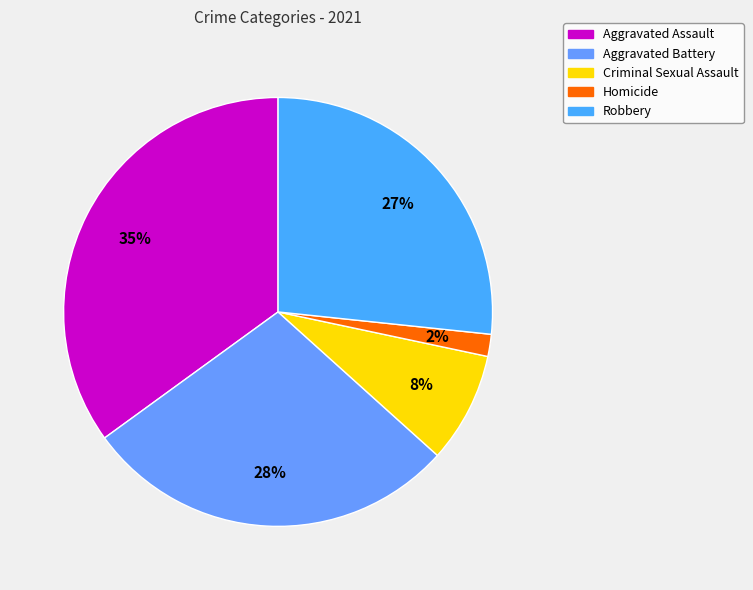

To the nearest percent, what portion does Criminal Sexual Assault represent?

8%